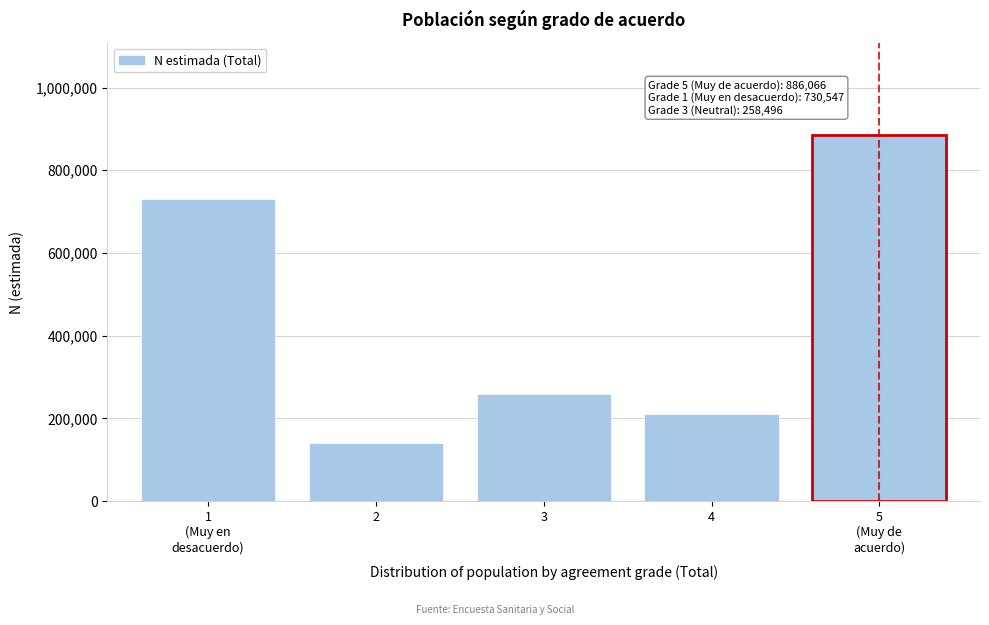

Reading left to right, extract all data points from this chart.

730547	140428	258496	211584	886066